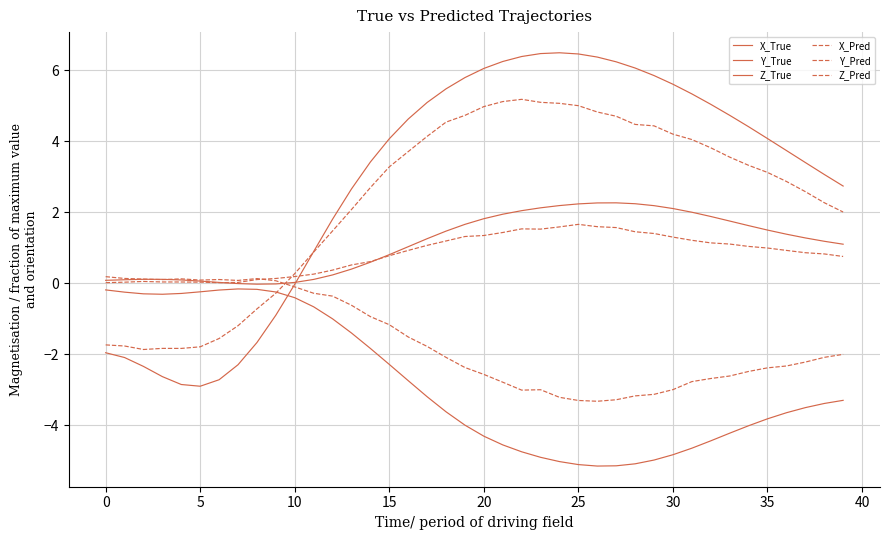

Which label corresponds to the largest value in the chart?

24